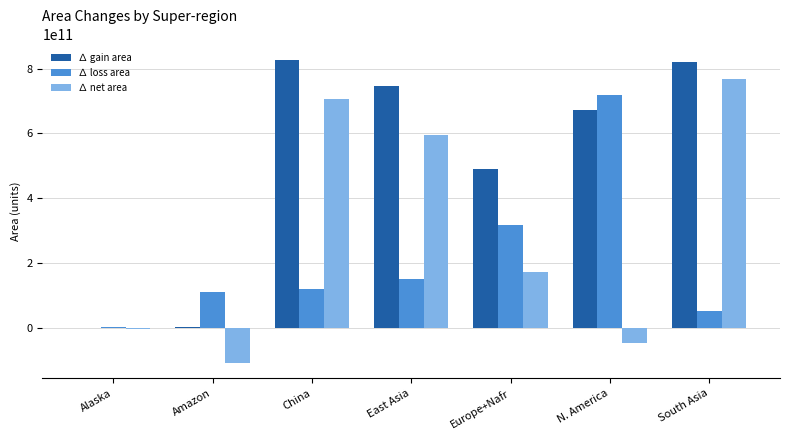

Read the ∆ gain area value at East Asia, to the nearest 100.

744603422700